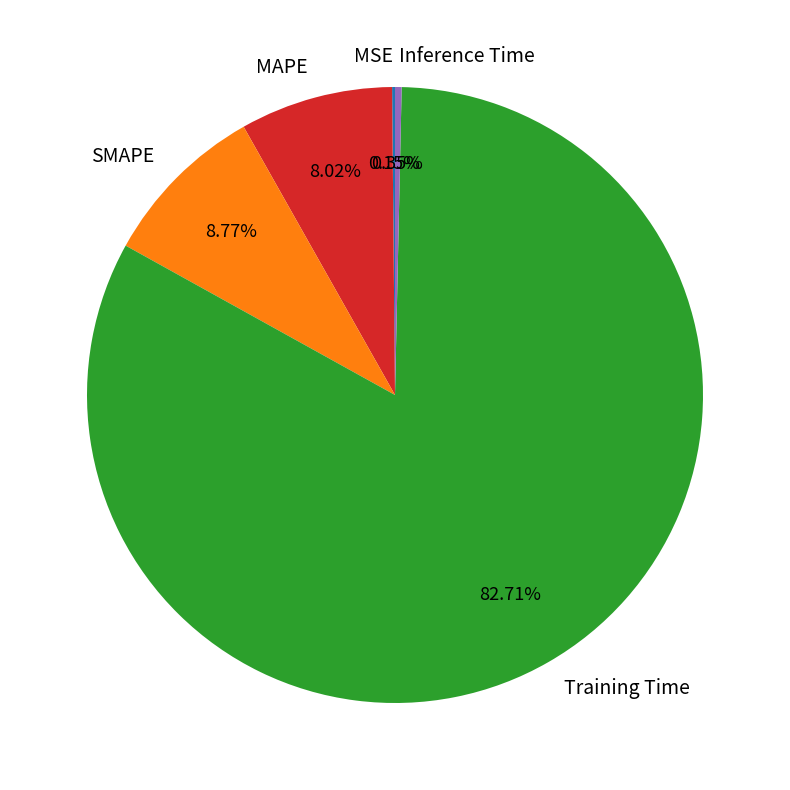

To the nearest percent, what is the average slice percentage?

20%